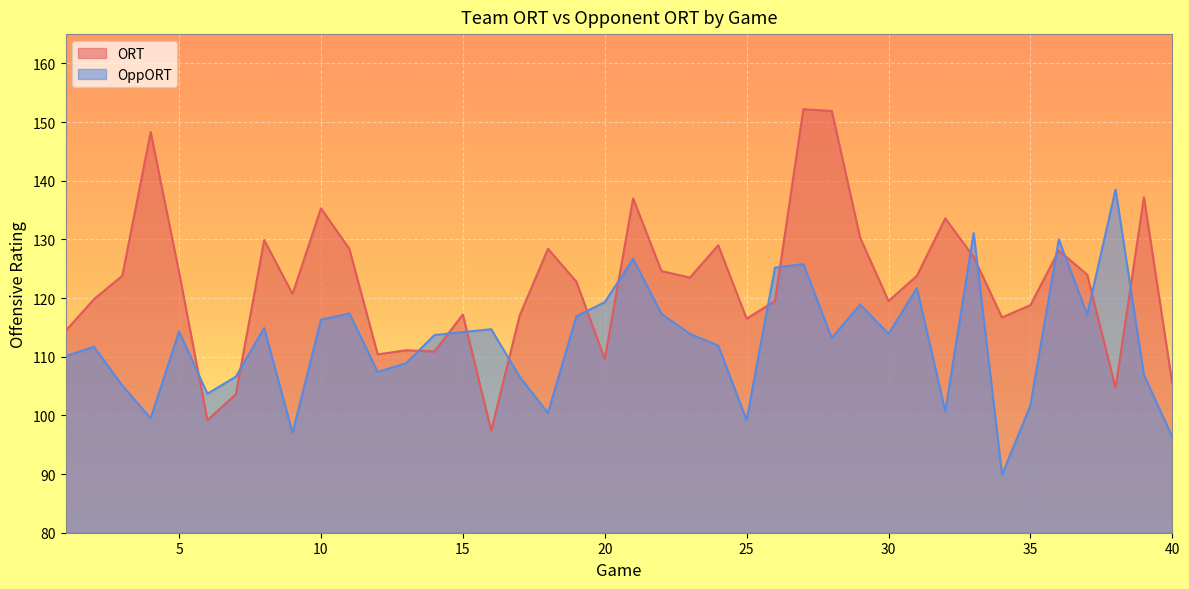

The ORT series shows 124.4 at 5. True or false?

True